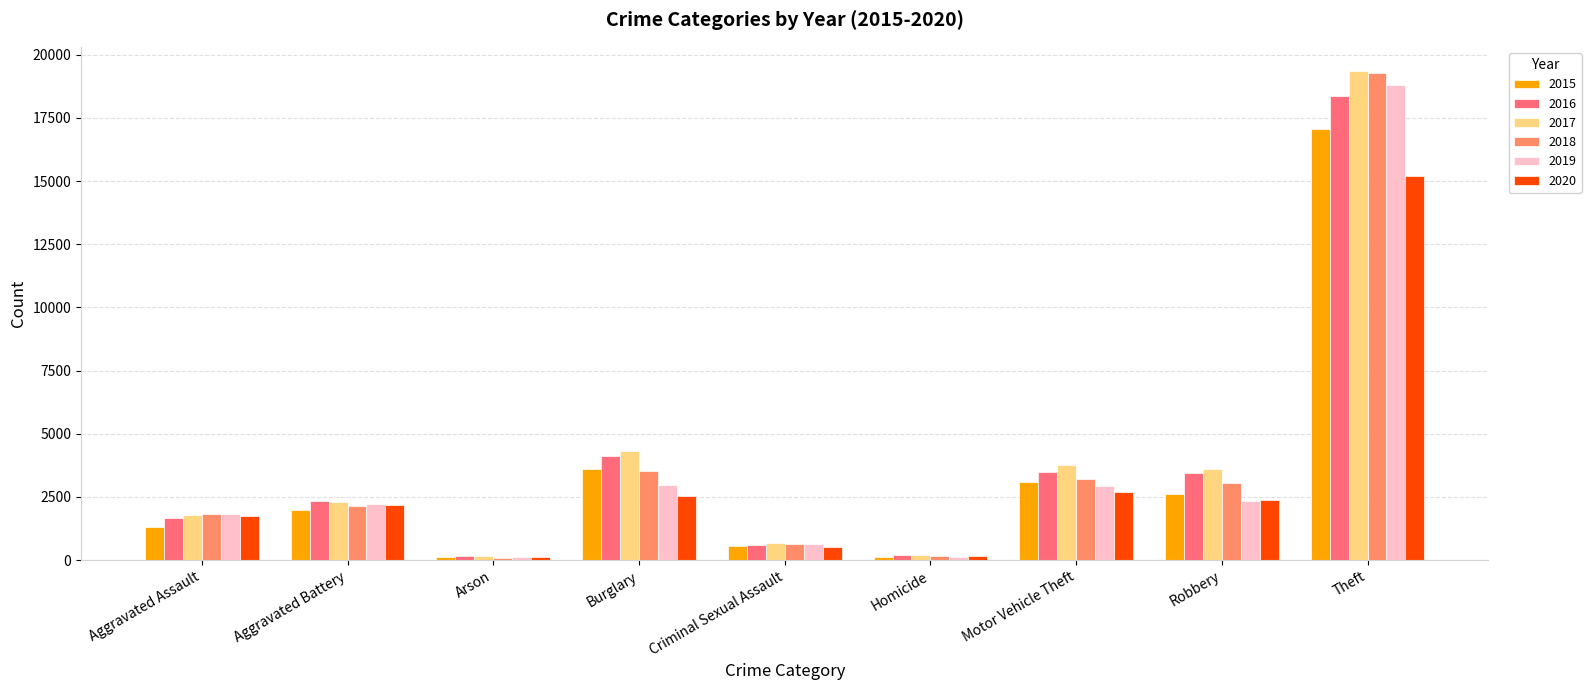

Rank the series at Burglary from lowest to highest value.

2020, 2019, 2018, 2015, 2016, 2017